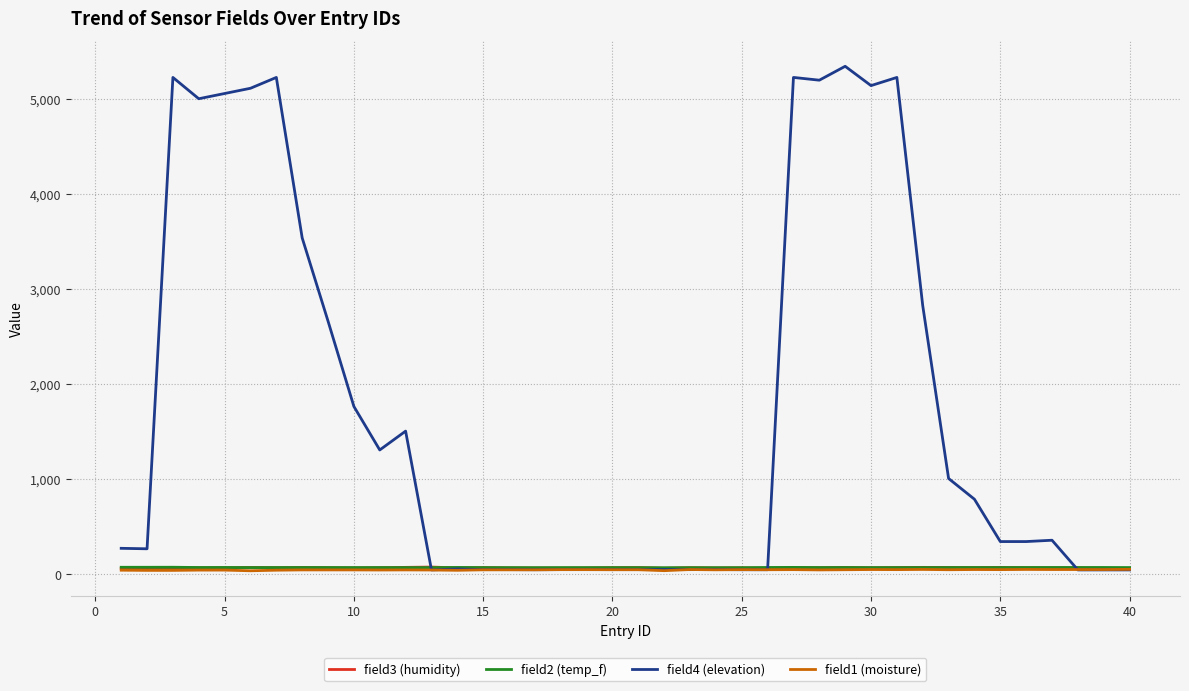

True or false: field3 (humidity) and field1 (moisture) intersect in this chart.

False